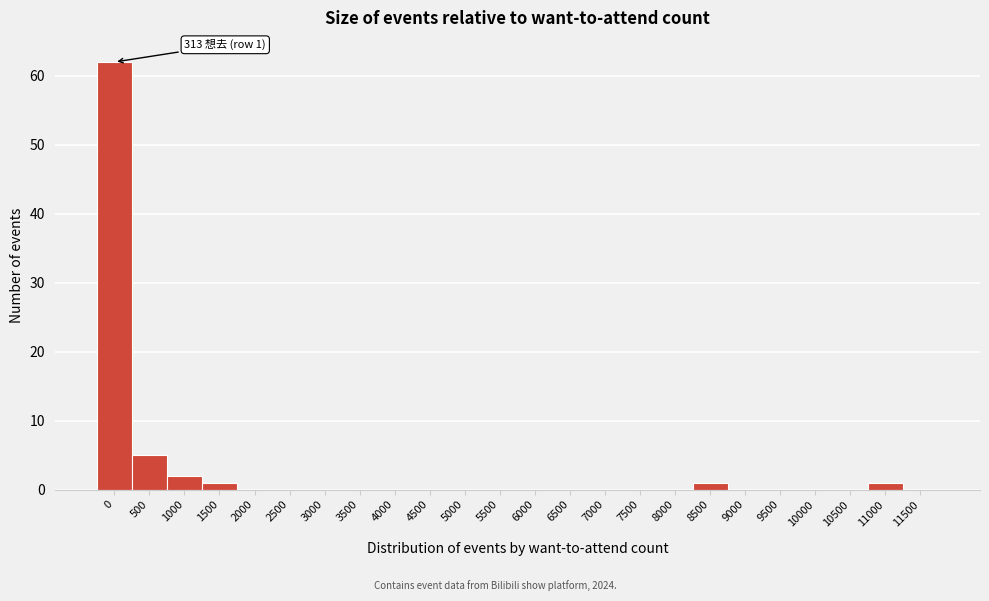

Reading left to right, what are all the values shown in this chart?

0=62	500=5	1000=2	1500=1	2000=0	2500=0	3000=0	3500=0	4000=0	4500=0	5000=0	5500=0	6000=0	6500=0	7000=0	7500=0	8000=0	8500=1	9000=0	9500=0	10000=0	10500=0	11000=1	11500=0